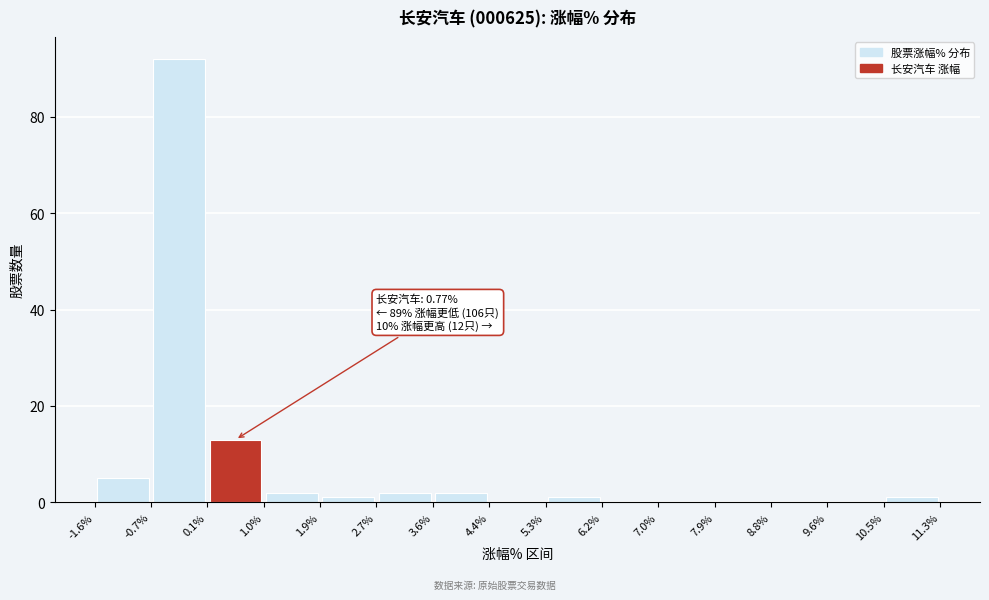

Which range on the x-axis has the tallest bar?

-0.7% to 0.1%